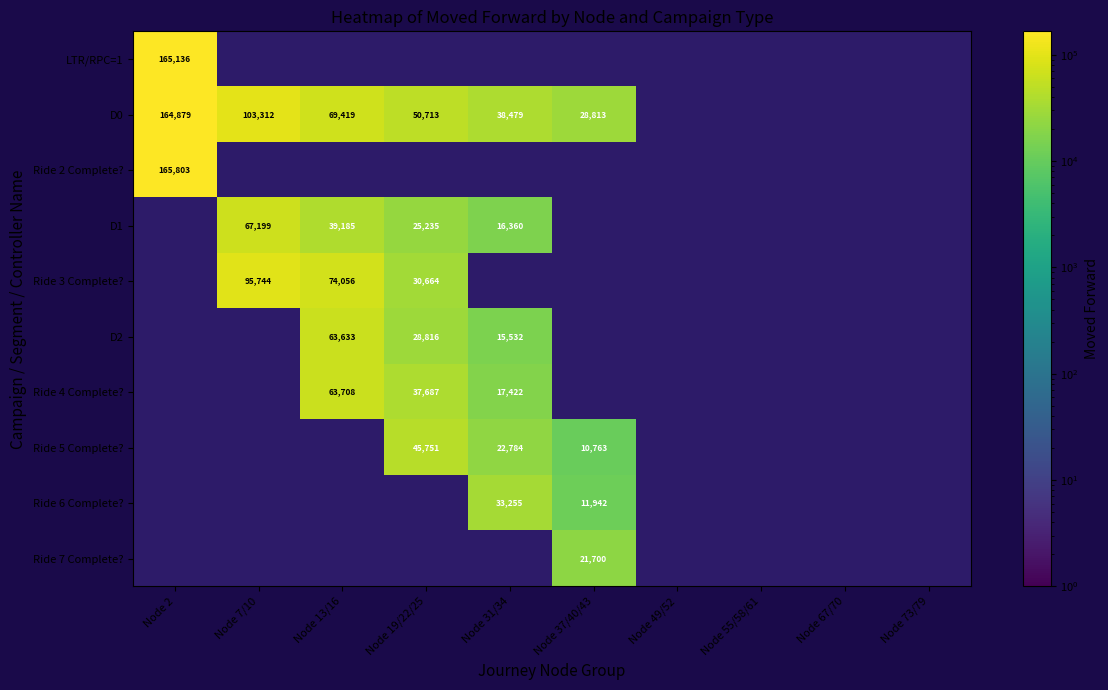

Is it true that D0 equals 50713 at Node 19/22/25?

True